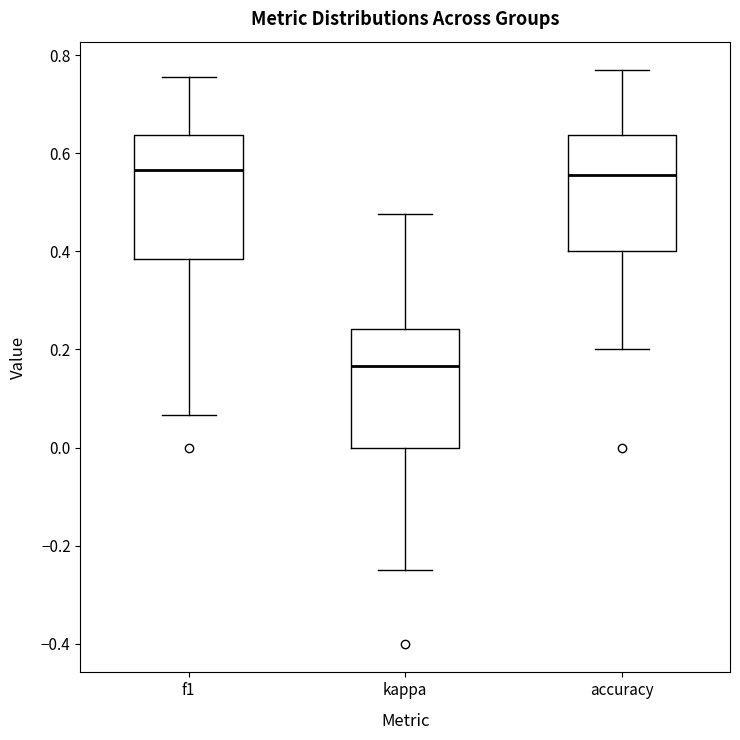

Reading left to right, read every box against the y-axis: the position of its median line, the range the box covers, and the ends of its whiskers. The values are not printed on the chart, so give them approximately, as read against the axis.

f1: median 0.56, box 0.38 to 0.64, whiskers 0.06 to 0.76
kappa: median 0.16, box 0.00 to 0.24, whiskers -0.24 to 0.48
accuracy: median 0.56, box 0.40 to 0.64, whiskers 0.20 to 0.76